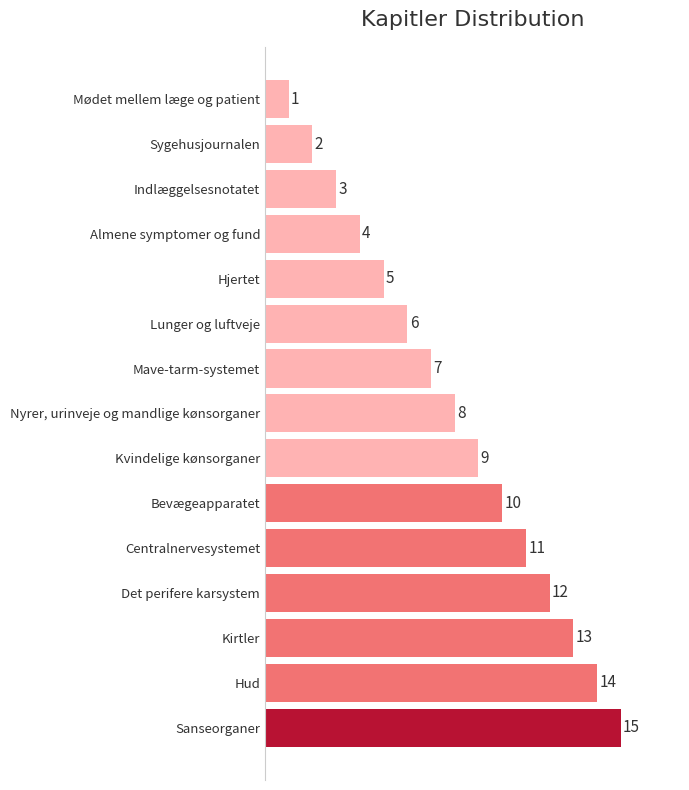

How many data points are less than 8?

7